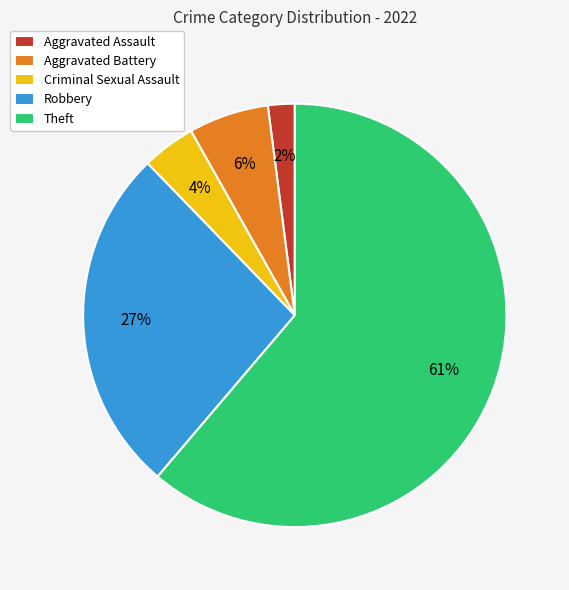

Which category has the biggest portion of the pie?

Theft